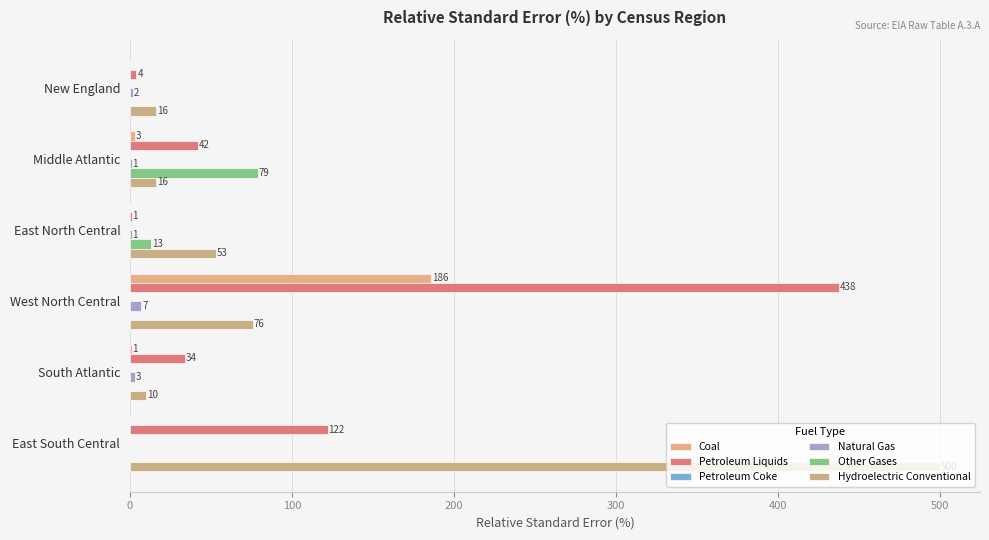

How many distinct data groups are displayed?

5